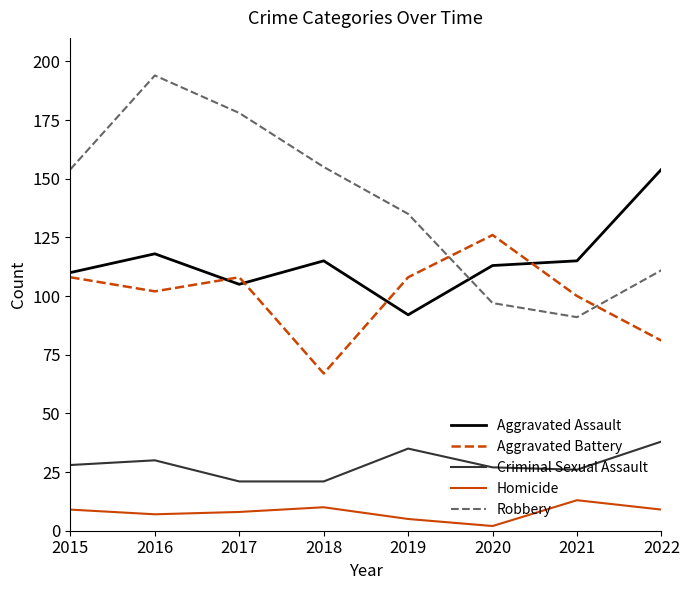

What is the approximate value of Aggravated Assault at 2017, to the nearest 5?

105